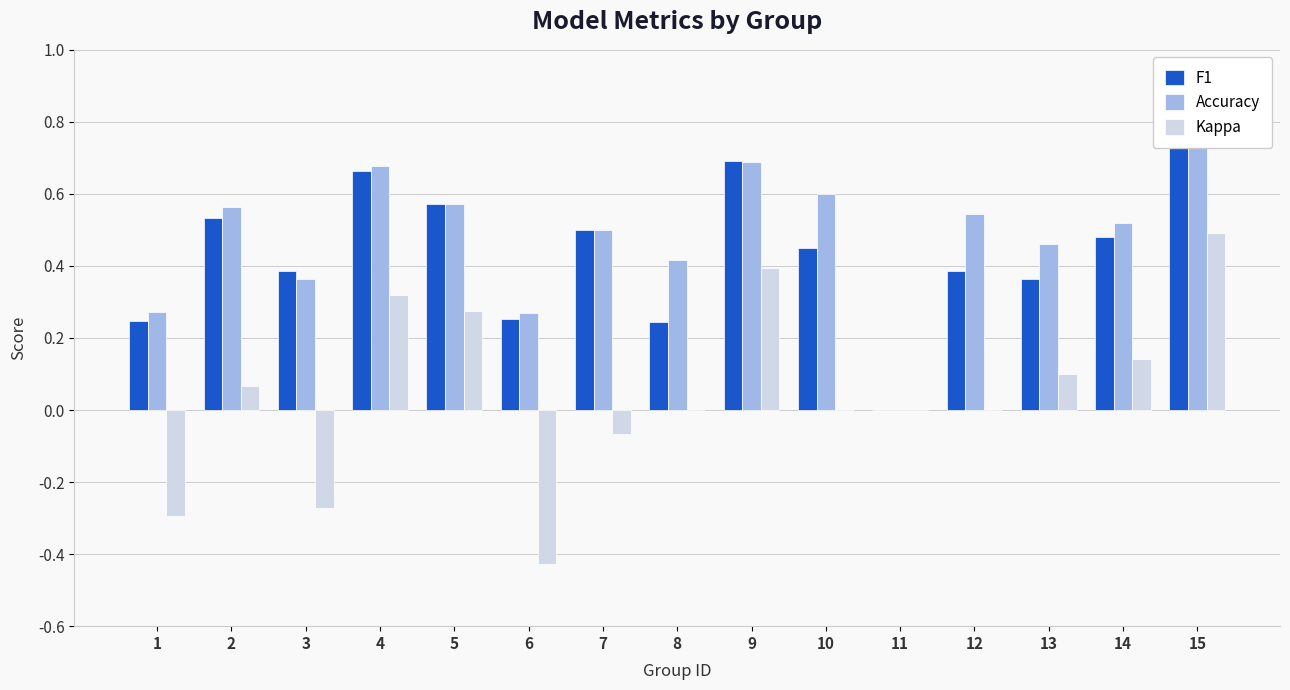

What are all the series names shown in the legend?

F1, Accuracy, Kappa